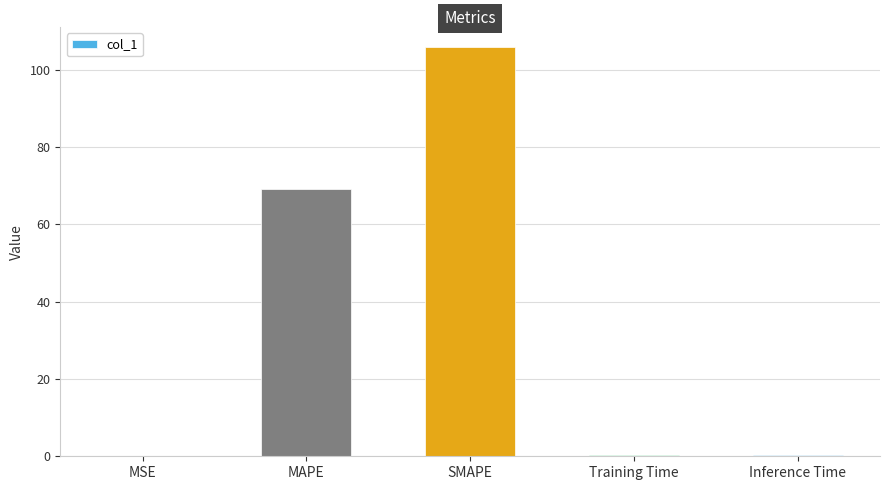

Is it true that the value at SMAPE is 105.8?

True